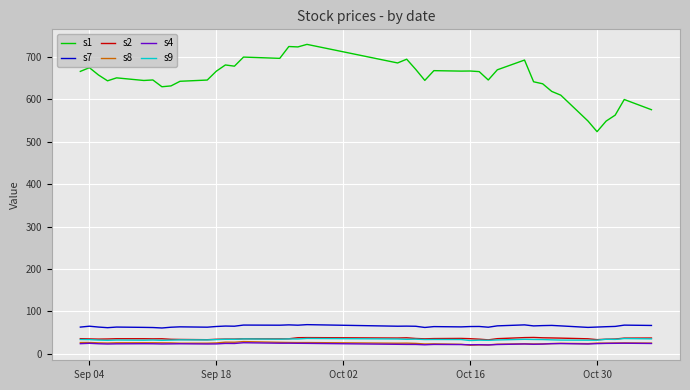

Which series has the widest spread of values?

s1